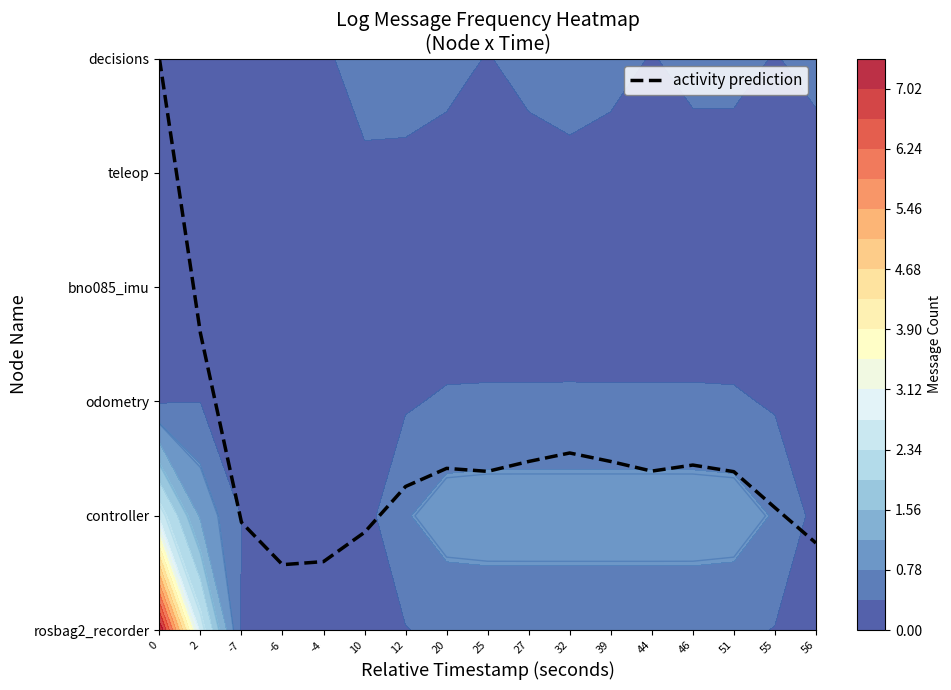

Which has a higher value, 25 or 56?

25